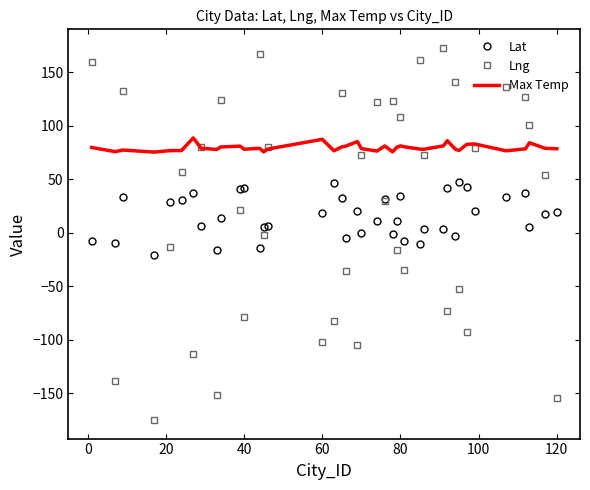

List the series in order of their peak value, highest first.

Lng, Max Temp, Lat